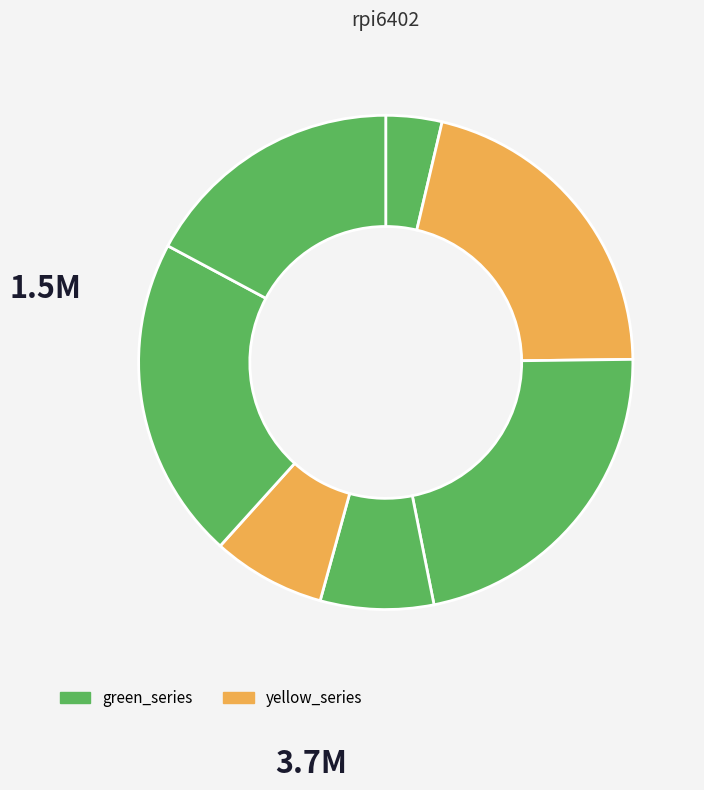

How many slices are in this pie chart?

7